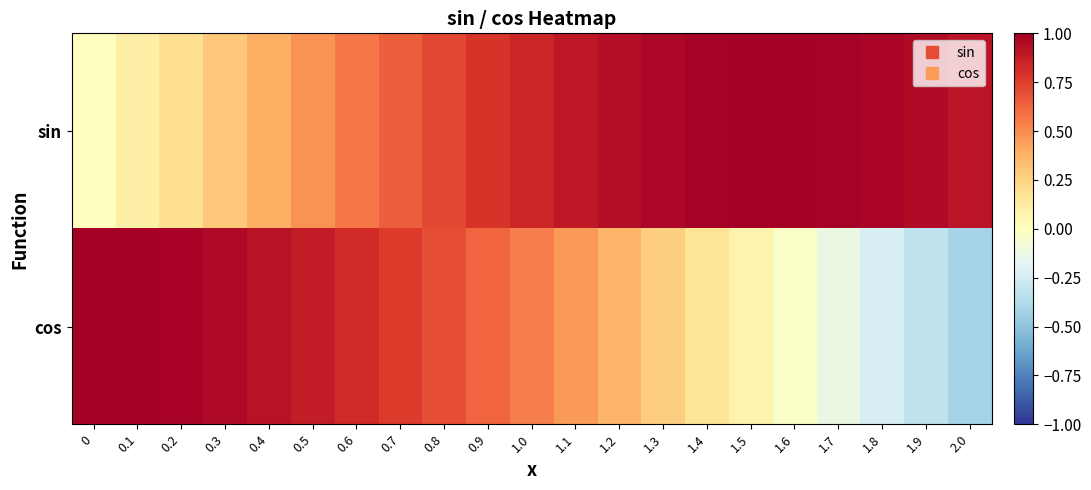

Which has a higher value, 0.4 or 0.9?

0.9